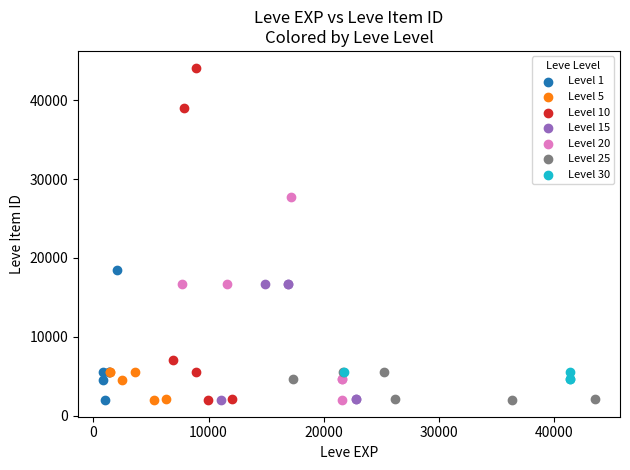

Which series reaches the maximum Y coordinate?

Level 10